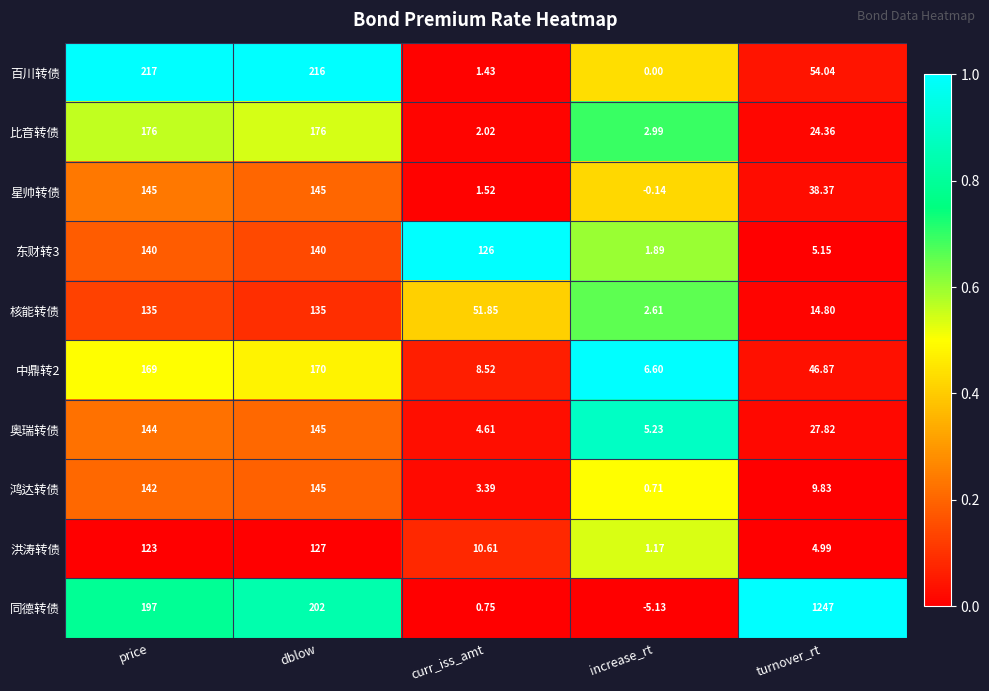

Rank the series at curr_iss_amt from lowest to highest value.

同德转债, 百川转债, 星帅转债, 比音转债, 鸿达转债, 奥瑞转债, 中鼎转2, 洪涛转债, 核能转债, 东财转3